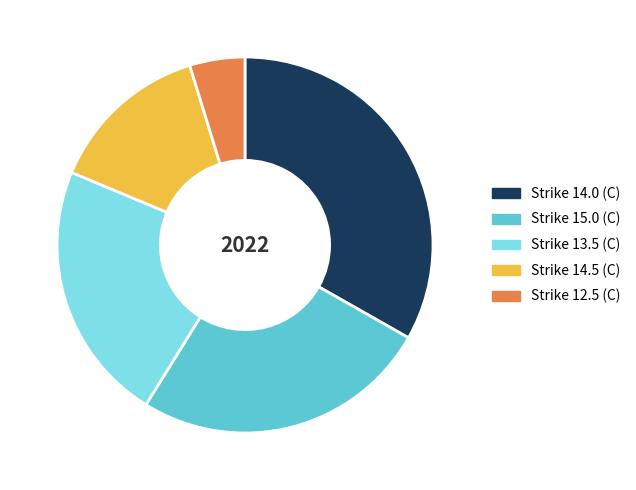

Do Strike 14.5 (C) and Strike 15.0 (C) together represent more than half of the pie?

No